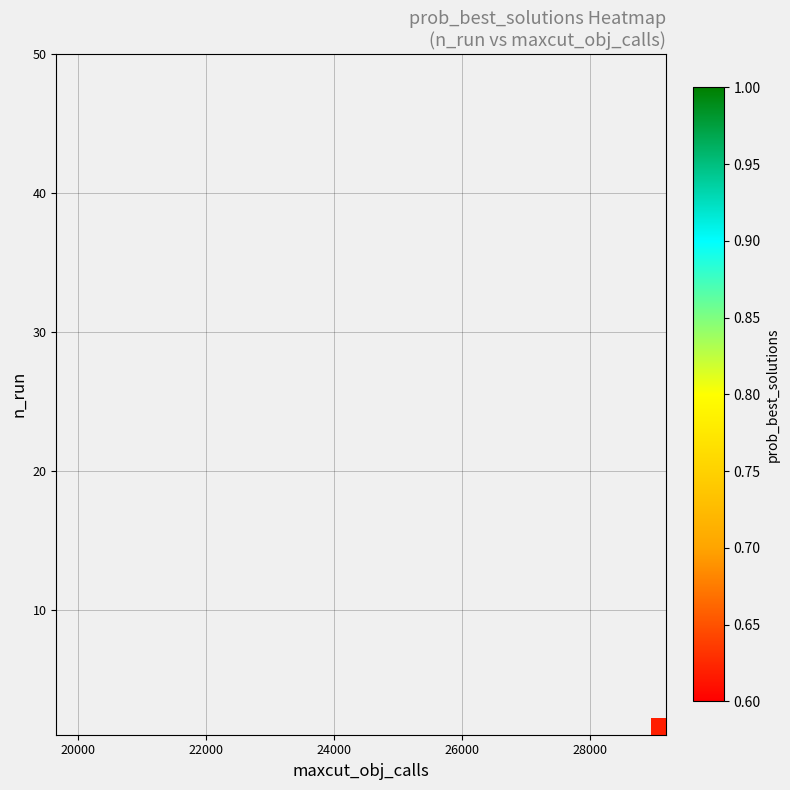

What is the smallest value displayed?

0.6